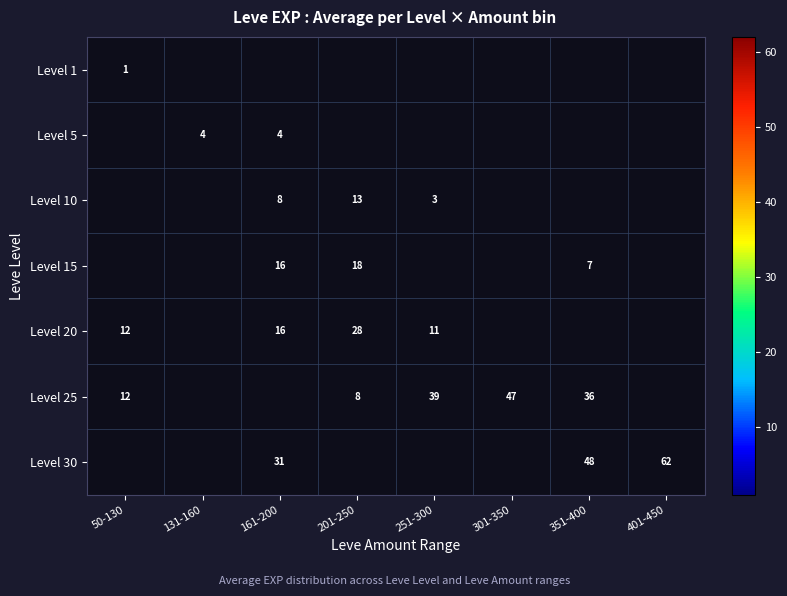

The value of Level 1 at 50-130 is 1. True or false?

True